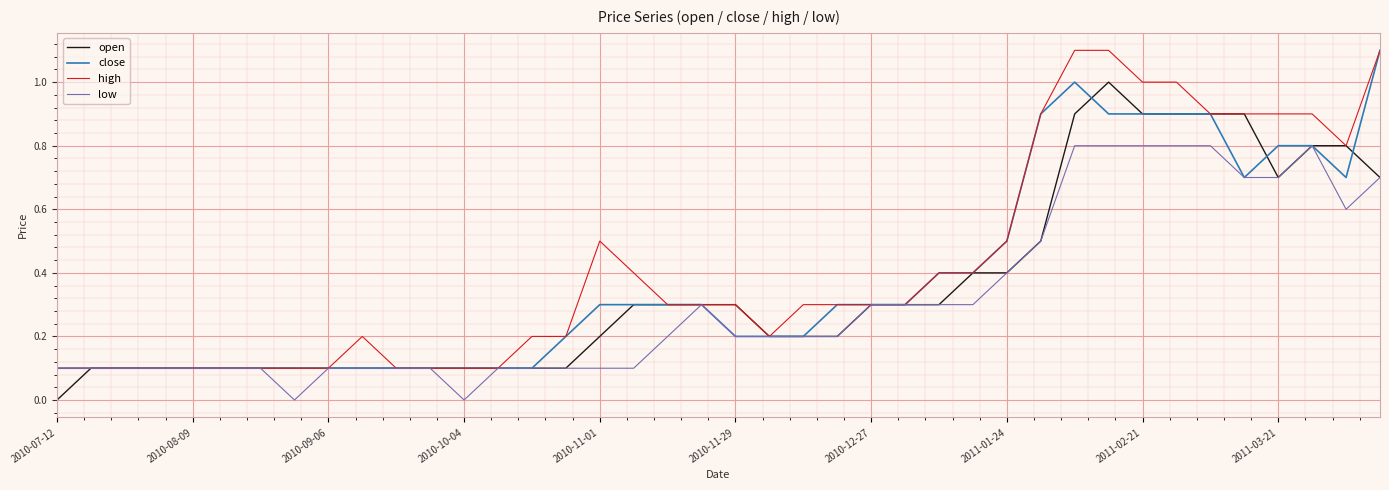

What is the maximum value shown in the chart?

1.1